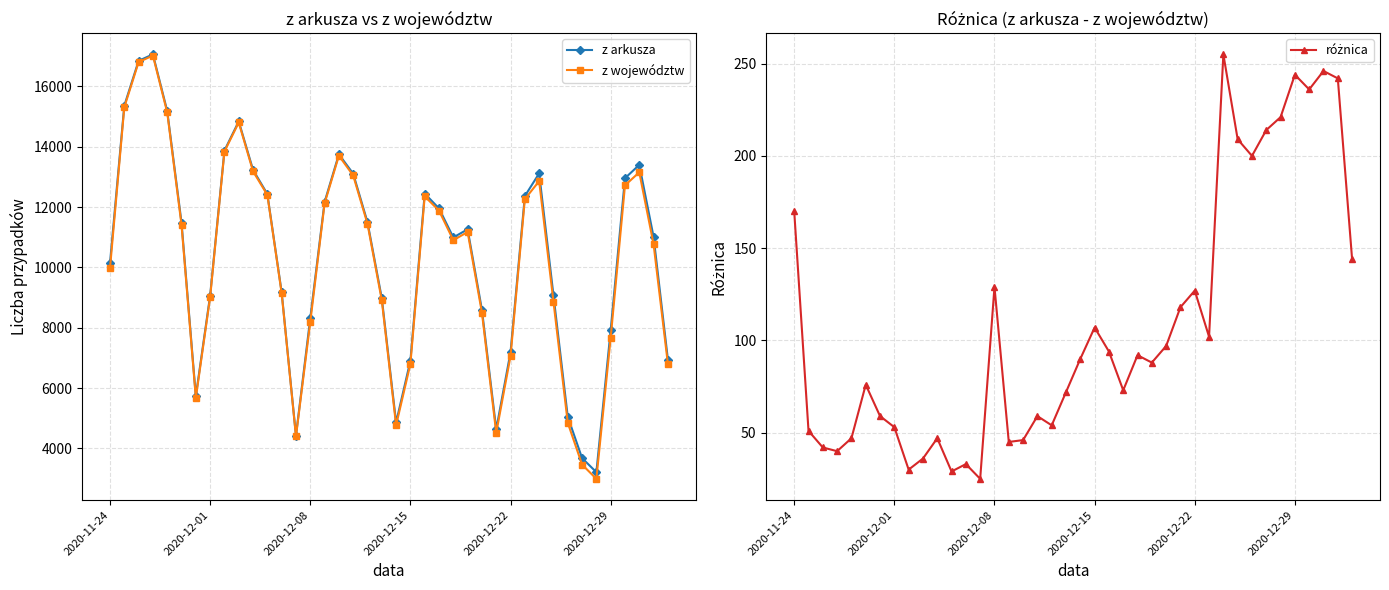

List the series in order of their peak value, lowest first.

różnica, z województw, z arkusza